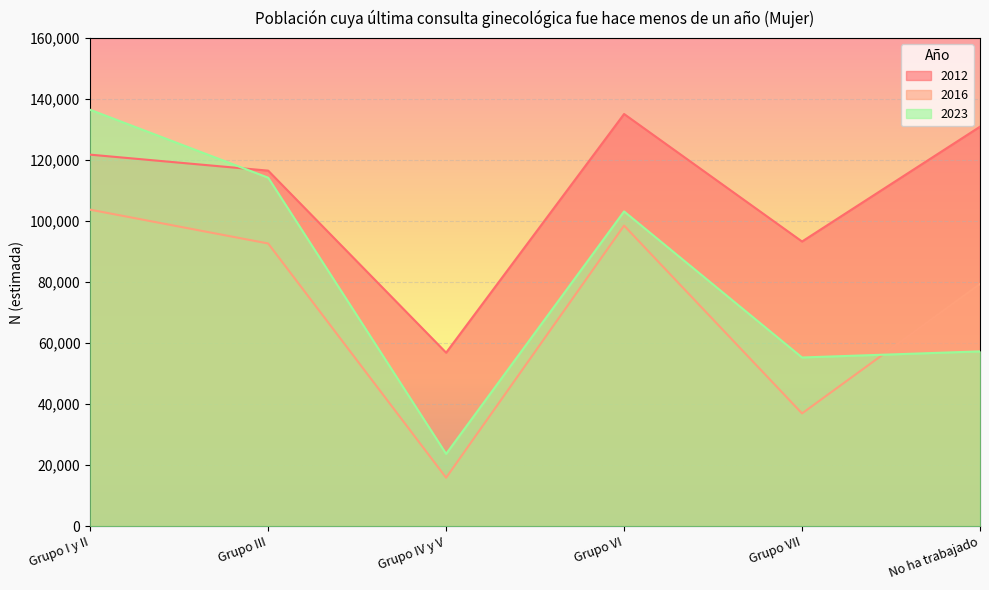

The value of 2012 at No ha trabajado is 130975. True or false?

True